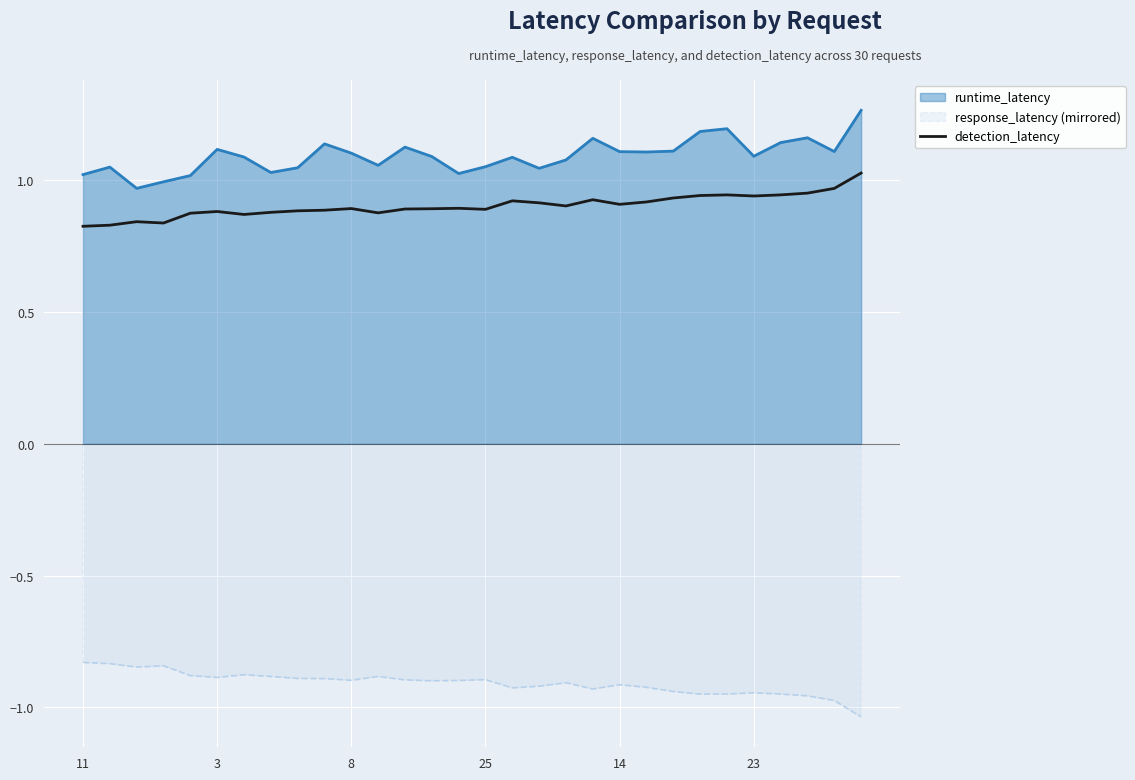

What value does the data have at 12?

0.9